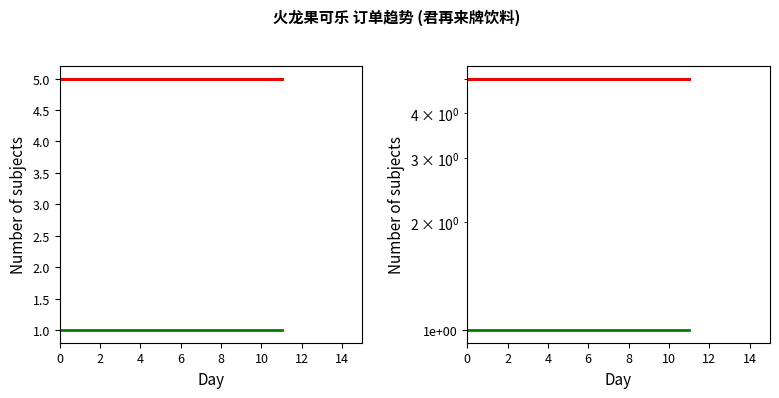

What is the sum of the 数量 values at 8 and 0?

2